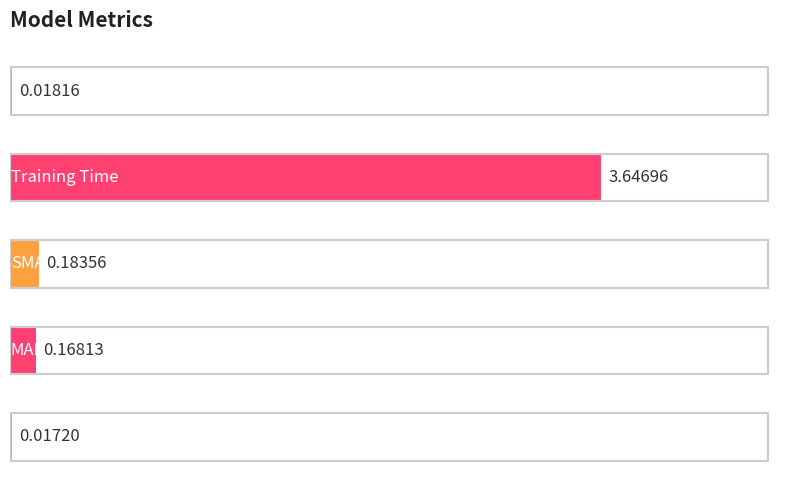

What is the sum of all values?

4.0